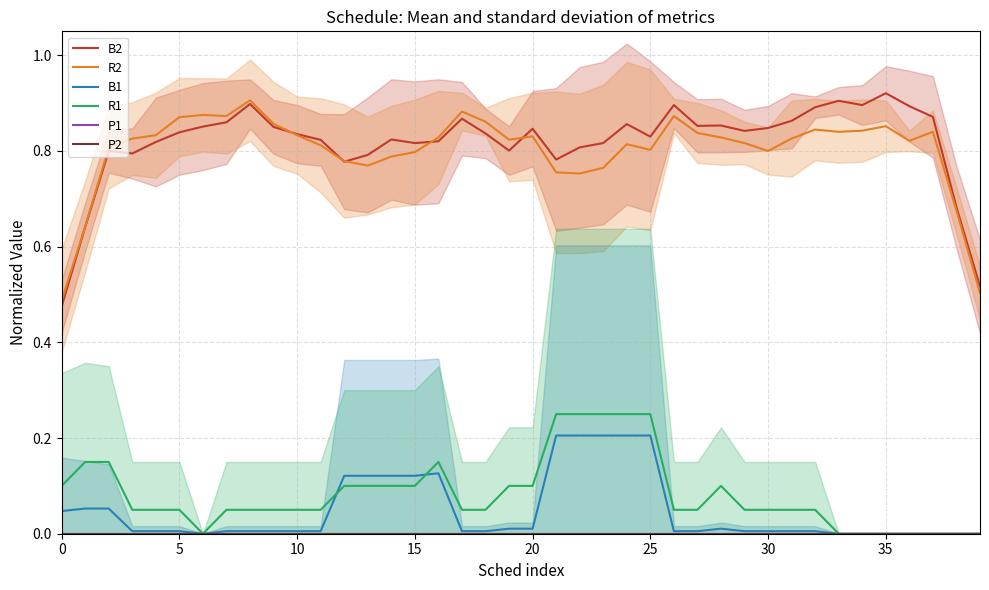

True or false: P1 and R2 cross at least once.

False